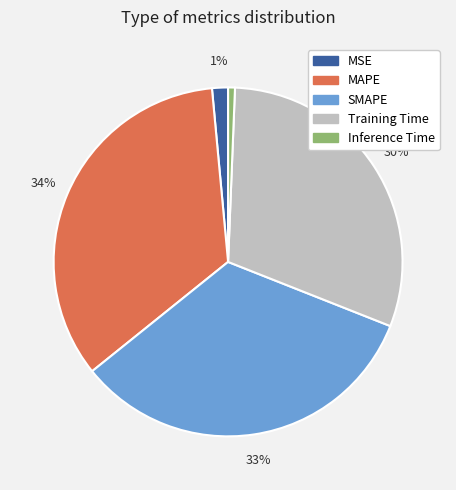

To the nearest percent, what is the difference between the MSE and Training Time slice percentages?

29%